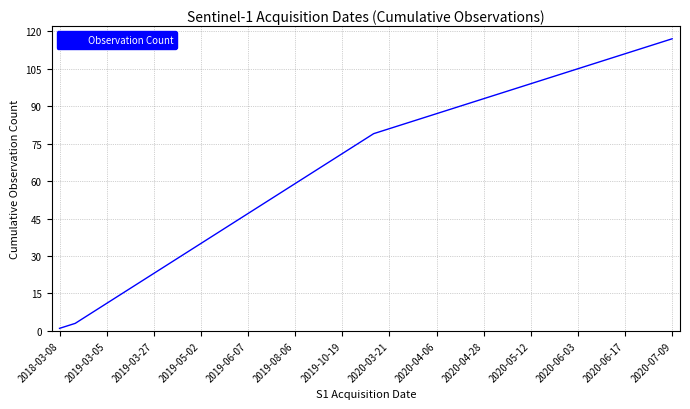

Does the chart display data point markers on the line(s)?

No